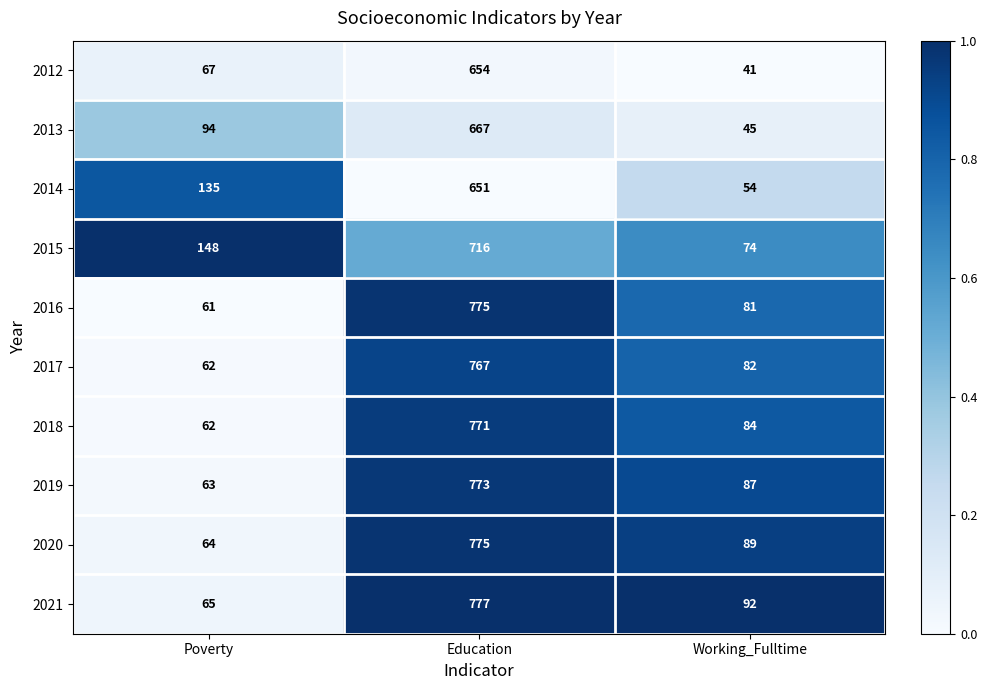

What is the highest value of the 2017 series?

767